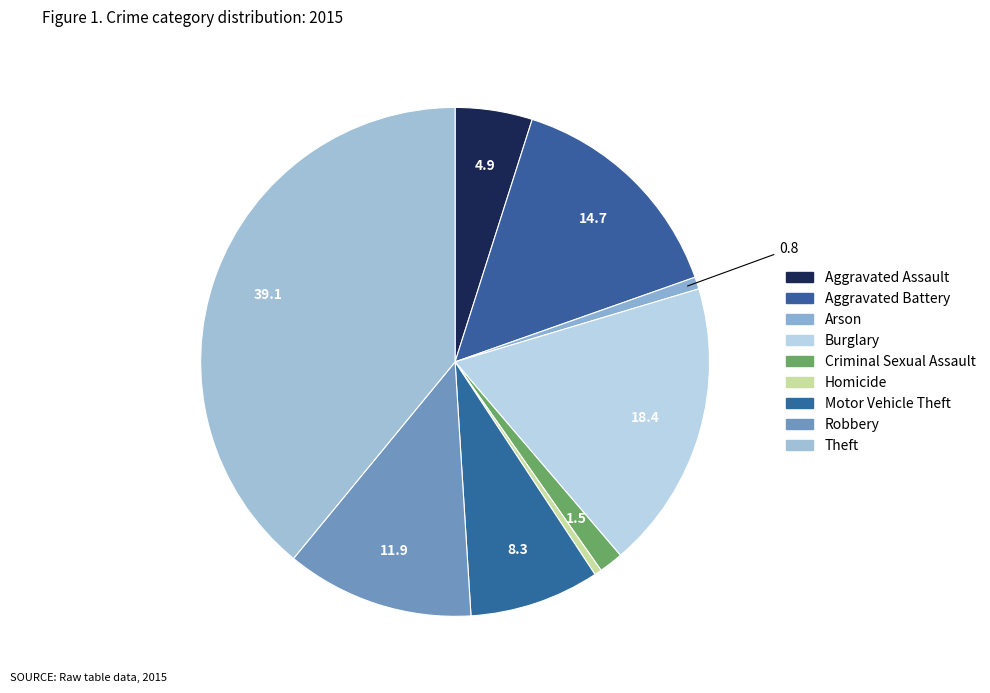

Does Aggravated Battery account for over 50% of the chart?

No